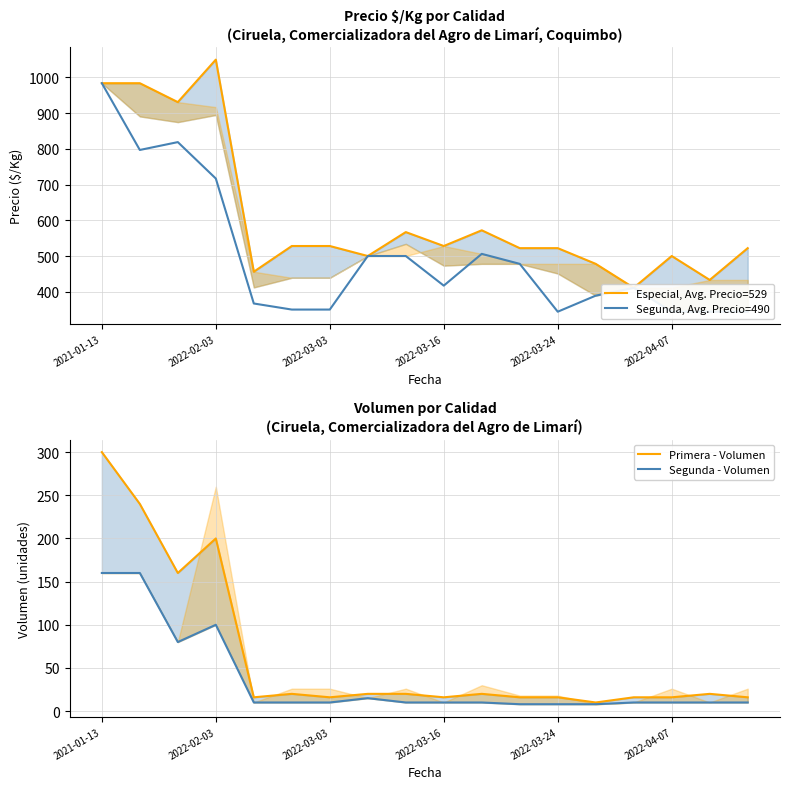

Where does the Especial, Avg. Precio=529 series first go above 528?

2021-01-13